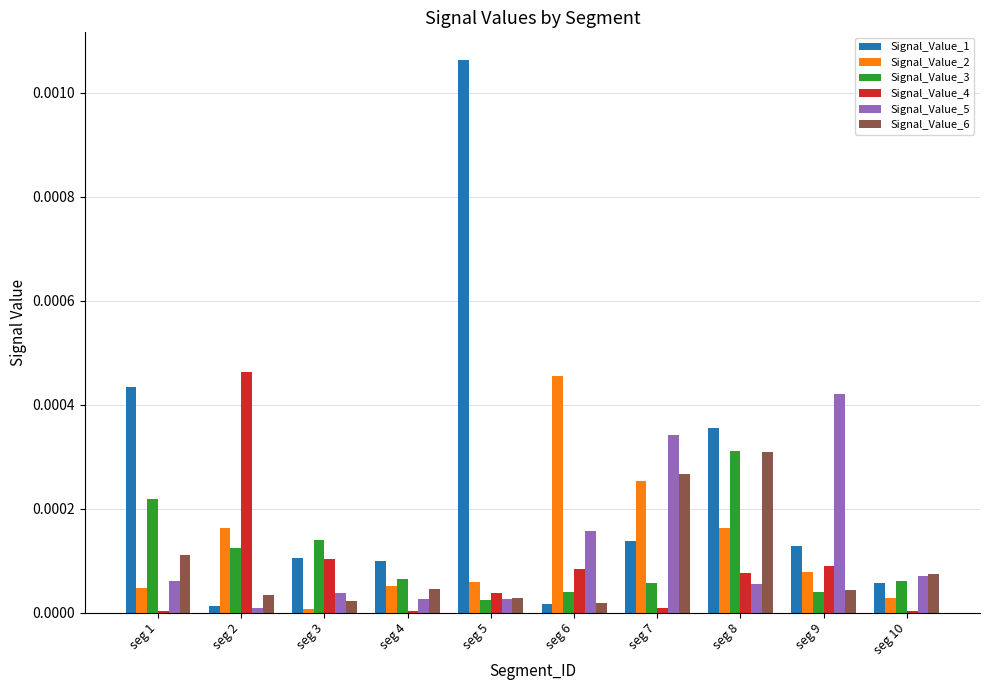

At which label does Signal_Value_5 reach its peak?

seg 9